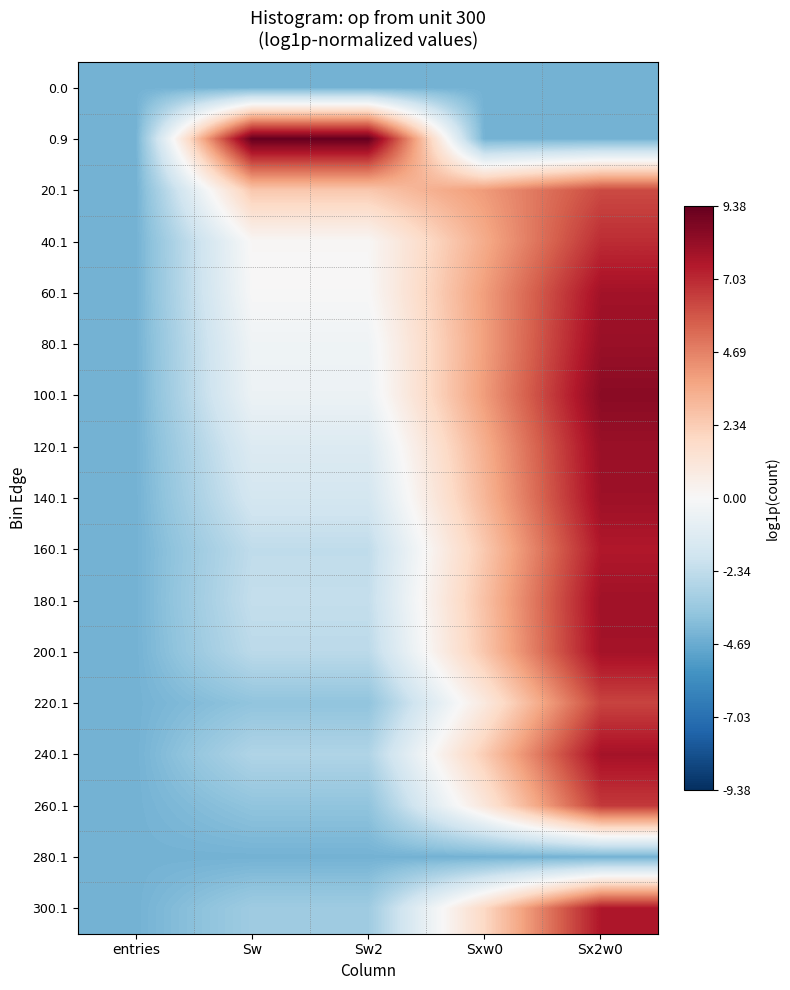

Reading right to left, list all the values displayed in this chart.

0.0: Sx2w0=-4.4	Sxw0=-4.4	Sw2=-4.4	Sw=-4.4	entries=-4.4
0.9: Sx2w0=-4.4	Sxw0=-4.4	Sw2=9.4	Sw=9.4	entries=-4.4
20.1: Sx2w0=6.2	Sxw0=4.0	Sw2=2.5	Sw=2.5	entries=-4.4
40.1: Sx2w0=6.9	Sxw0=3.5	Sw2=0.1	Sw=0.1	entries=-4.4
60.1: Sx2w0=7.8	Sxw0=3.9	Sw2=-0.0	Sw=-0.0	entries=-4.4
80.1: Sx2w0=8.1	Sxw0=3.9	Sw2=-0.4	Sw=-0.4	entries=-4.4
100.1: Sx2w0=8.5	Sxw0=4.0	Sw2=-0.5	Sw=-0.5	entries=-4.4
120.1: Sx2w0=8.1	Sxw0=3.4	Sw2=-1.3	Sw=-1.3	entries=-4.4
140.1: Sx2w0=8.0	Sxw0=3.1	Sw2=-1.7	Sw=-1.7	entries=-4.4
160.1: Sx2w0=7.5	Sxw0=2.5	Sw2=-2.4	Sw=-2.4	entries=-4.4
180.1: Sx2w0=7.9	Sxw0=2.8	Sw2=-2.2	Sw=-2.2	entries=-4.4
200.1: Sx2w0=7.8	Sxw0=2.6	Sw2=-2.5	Sw=-2.5	entries=-4.4
220.1: Sx2w0=6.3	Sxw0=1.0	Sw2=-3.7	Sw=-3.7	entries=-4.4
240.1: Sx2w0=7.8	Sxw0=2.4	Sw2=-2.8	Sw=-2.8	entries=-4.4
260.1: Sx2w0=6.6	Sxw0=1.1	Sw2=-3.7	Sw=-3.7	entries=-4.4
280.1: Sx2w0=-4.4	Sxw0=-4.4	Sw2=-4.4	Sw=-4.4	entries=-4.4
300.1: Sx2w0=7.6	Sxw0=1.9	Sw2=-3.3	Sw=-3.3	entries=-4.4